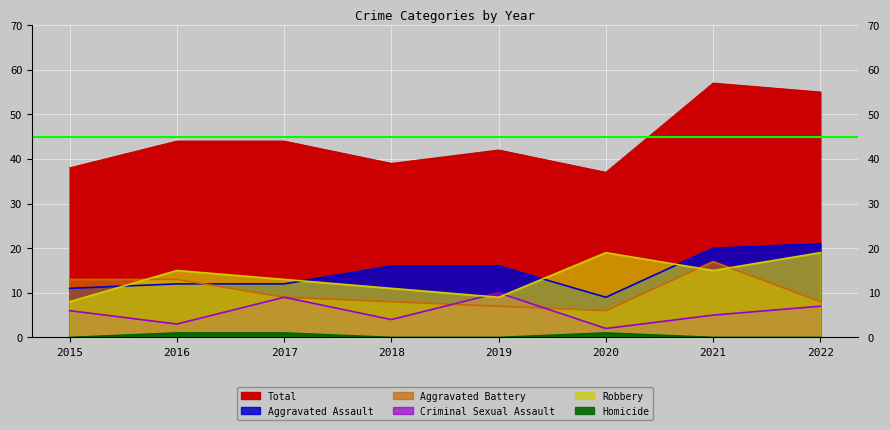

Reading left to right, what are all the values shown in this chart?

Aggravated Assault: 11	12	12	16	16	9	20	21
Aggravated Battery: 13	13	9	8	7	6	17	8
Criminal Sexual Assault: 6	3	9	4	10	2	5	7
Homicide: 0	1	1	0	0	1	0	0
Robbery: 8	15	13	11	9	19	15	19
Total: 38	44	44	39	42	37	57	55